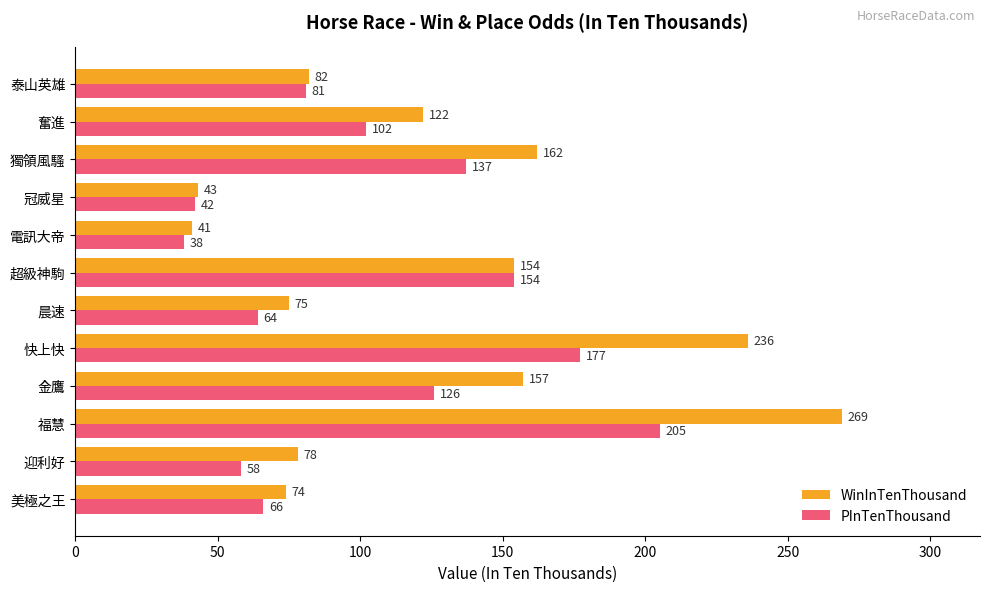

Which series has the largest range (max minus min)?

WinInTenThousand